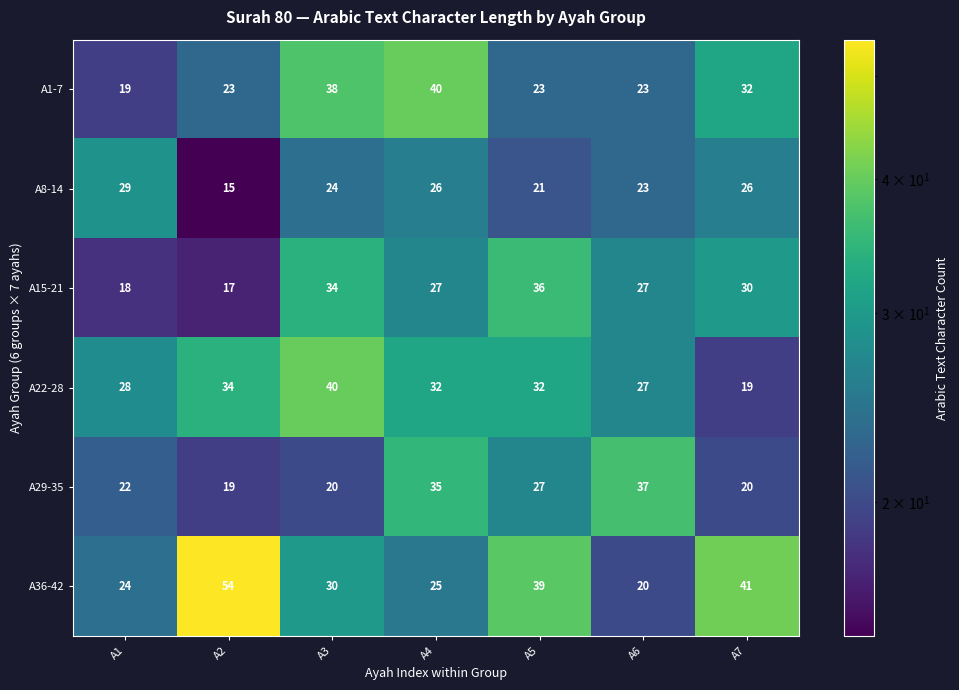

At which category is the sum across all series the highest?

A3